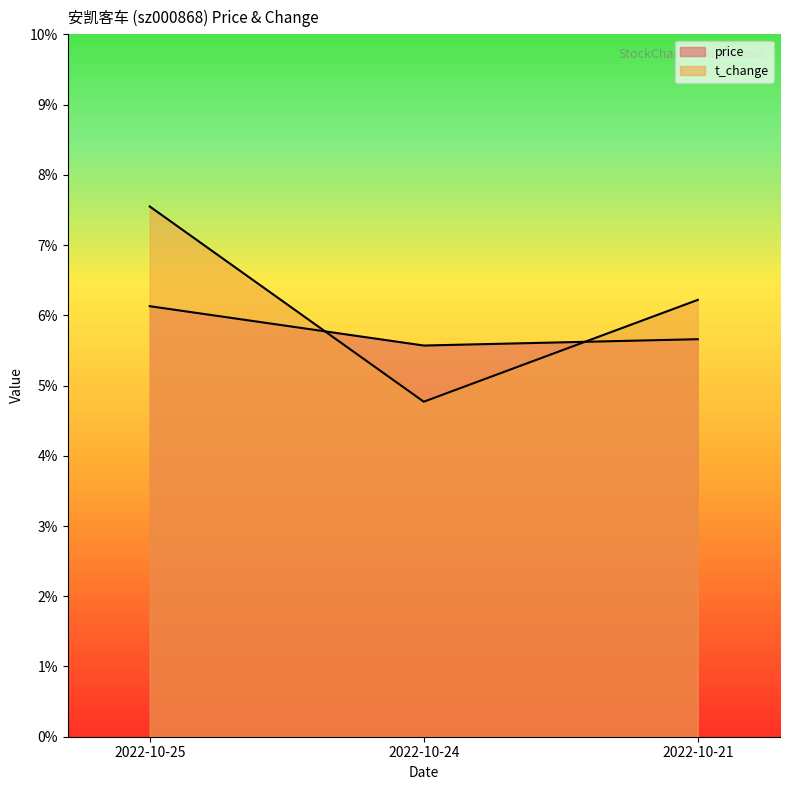

What is the sum of the t_change values at 2022-10-25 and 2022-10-21?

13.8